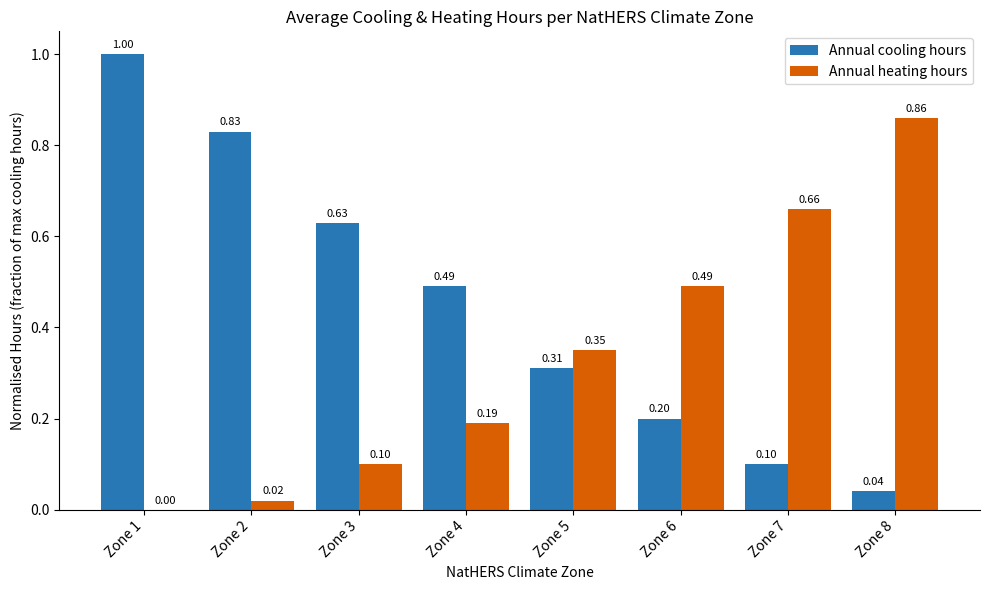

How many distinct data groups are displayed?

2